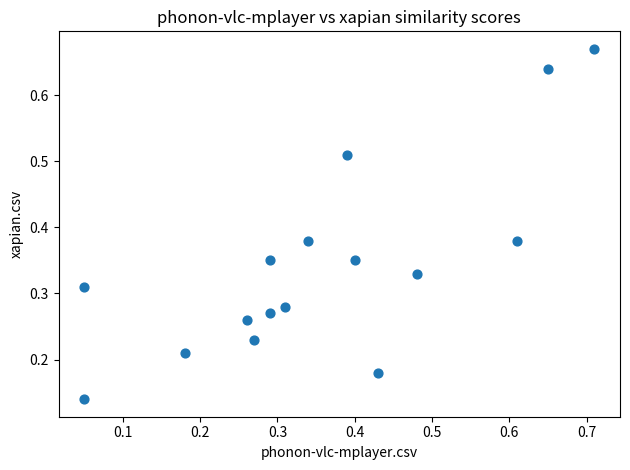

How many points are shown in the scatter plot?

16